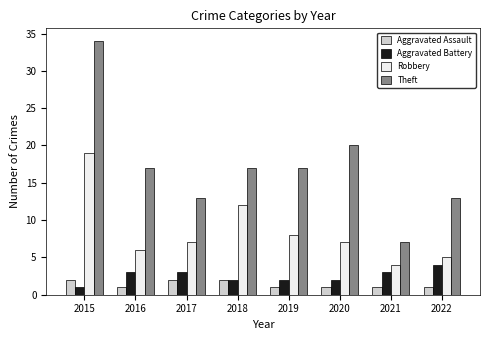

What is the minimum value for Robbery?

4